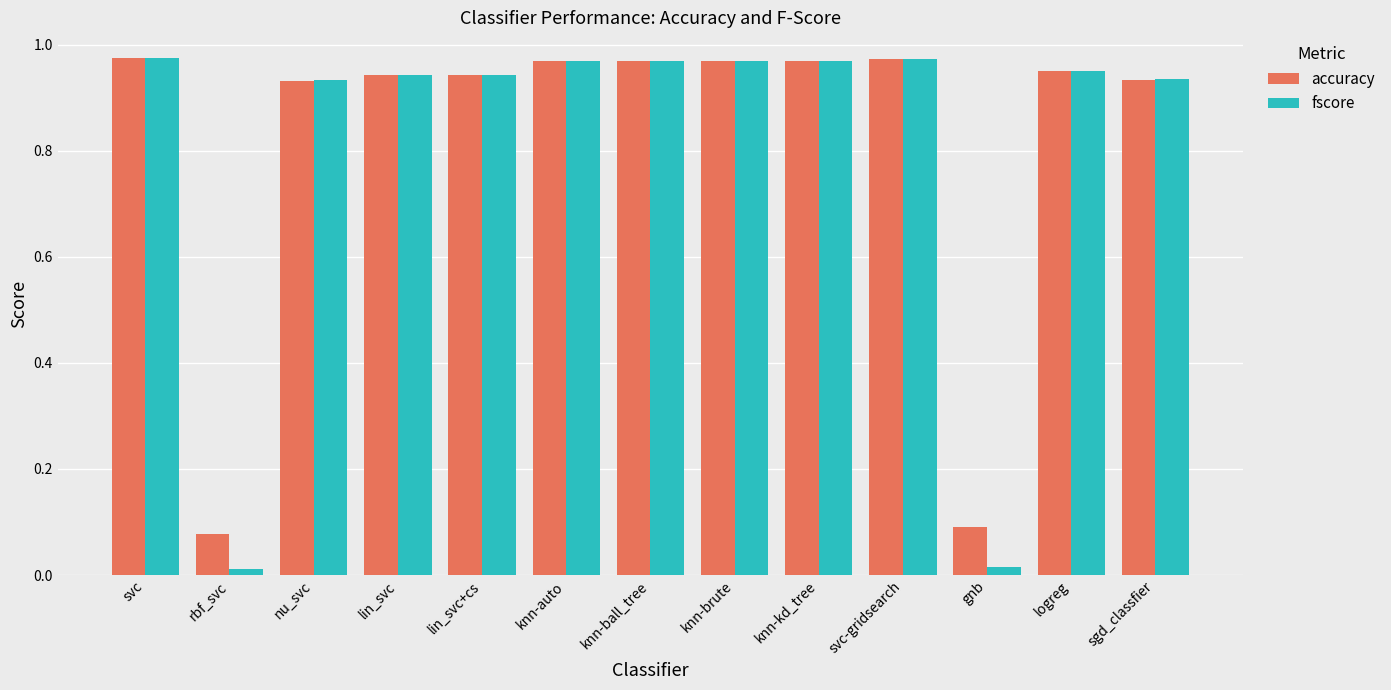

What is the average value of the accuracy series?

0.8